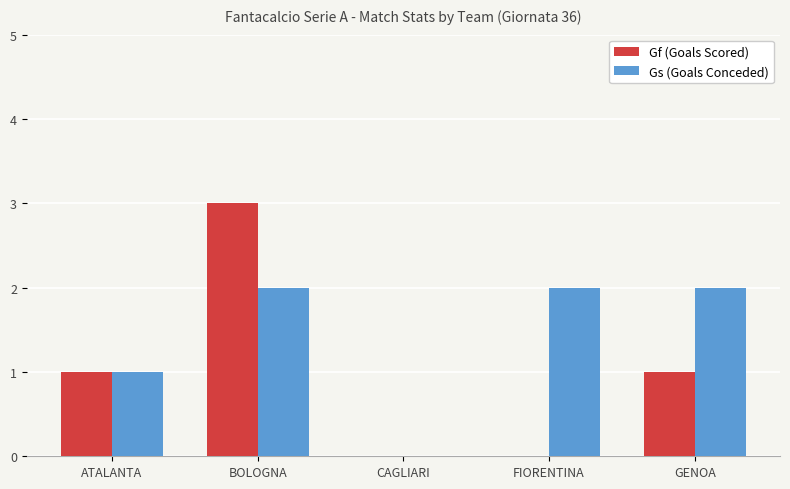

Which series changed the most between BOLOGNA and CAGLIARI?

Gf (Goals Scored)